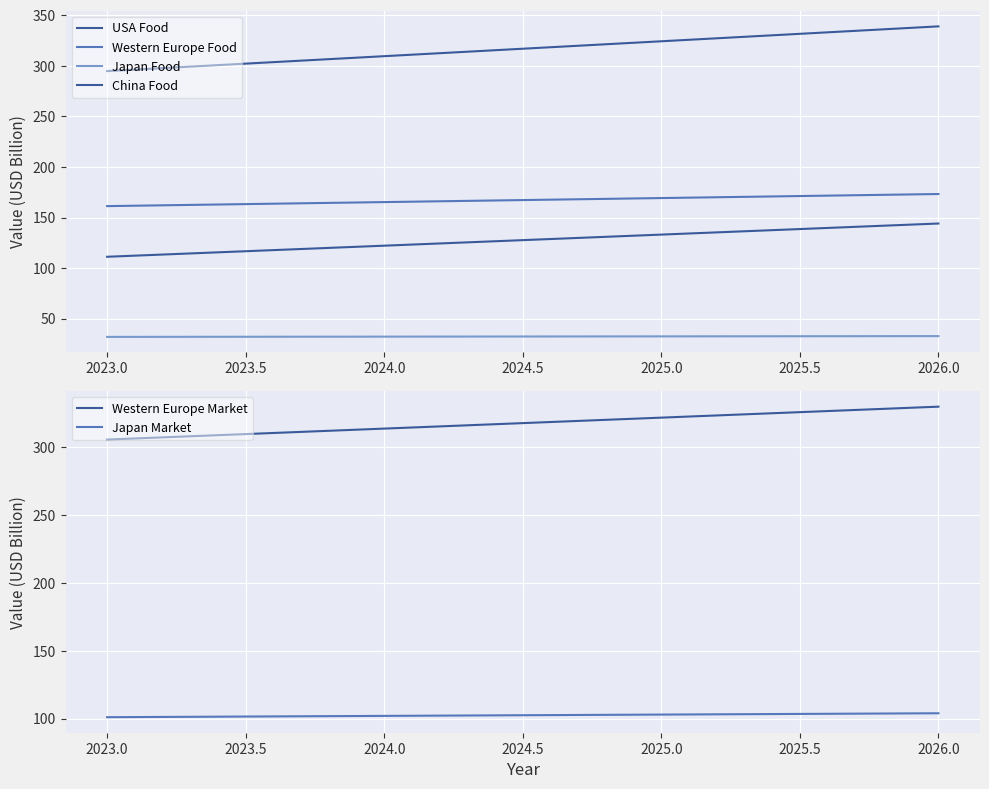

True or false: Western Europe Market and Japan Market cross at least once.

False